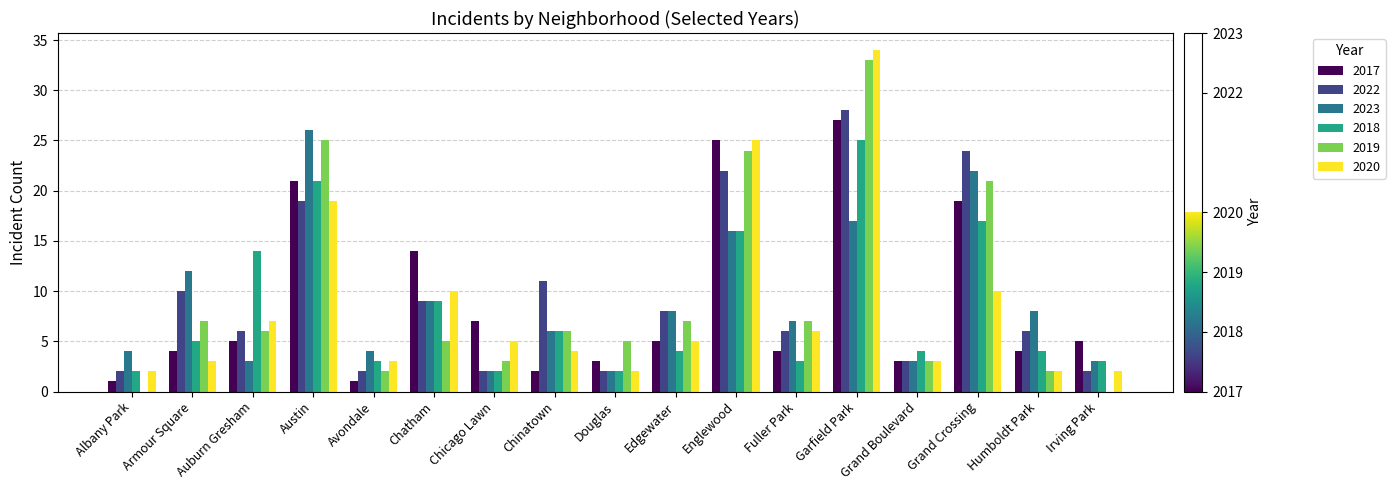

Which series has the largest range (max minus min)?

2019